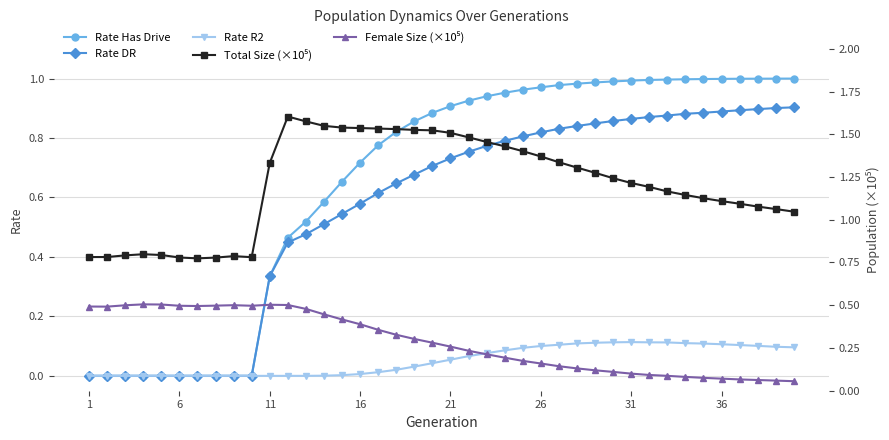

True or false: Rate R2 has more than 0 interior local peaks.

True